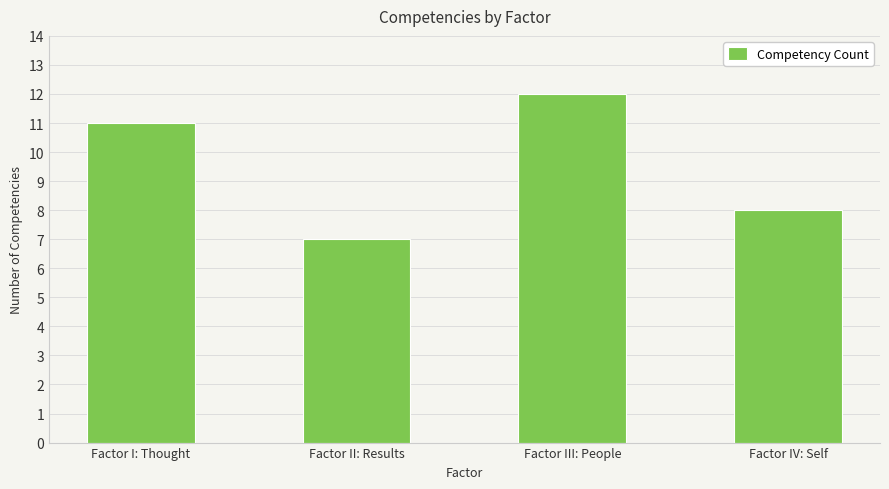

List the labels in order of value, smallest first.

Factor II: Results, Factor IV: Self, Factor I: Thought, Factor III: People